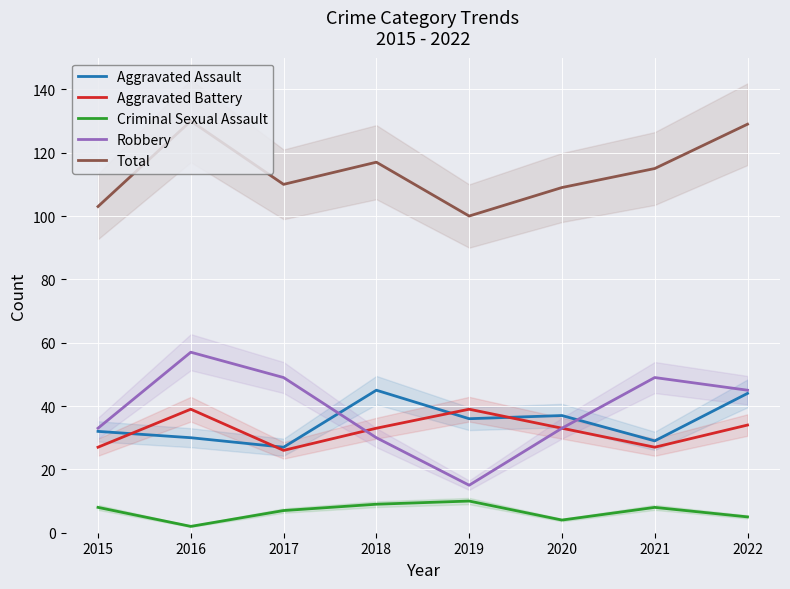

True or false: Aggravated Assault has more than 1 points higher than both neighbors.

True